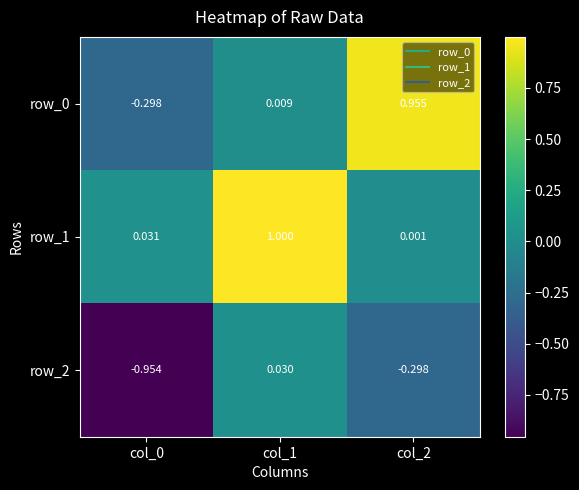

At which category does the chart reach its peak across all series?

col_1